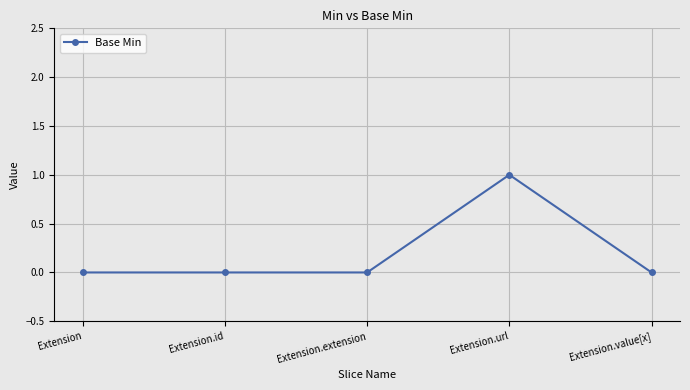

Which category has the highest value across all series?

Extension.url